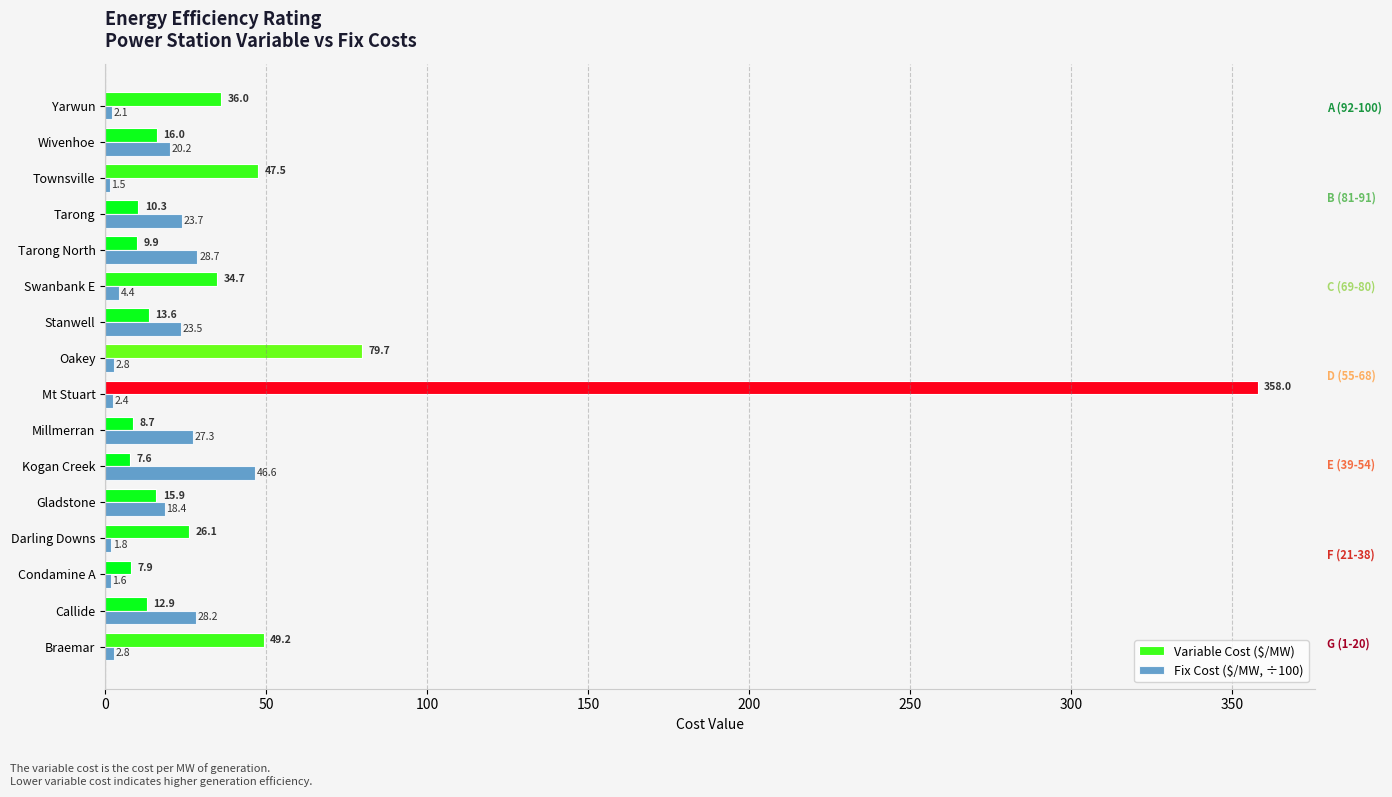

True or false: Fix Cost ($/MW, ÷100) has a value of 46.6 at Kogan Creek.

True